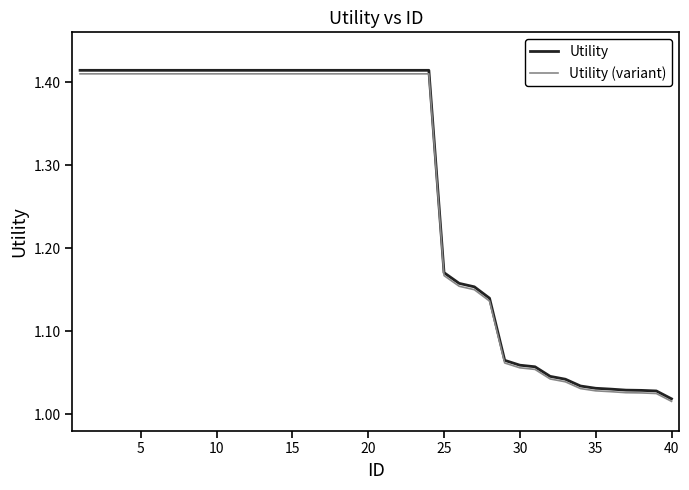

Which series has the widest spread of values?

Utility